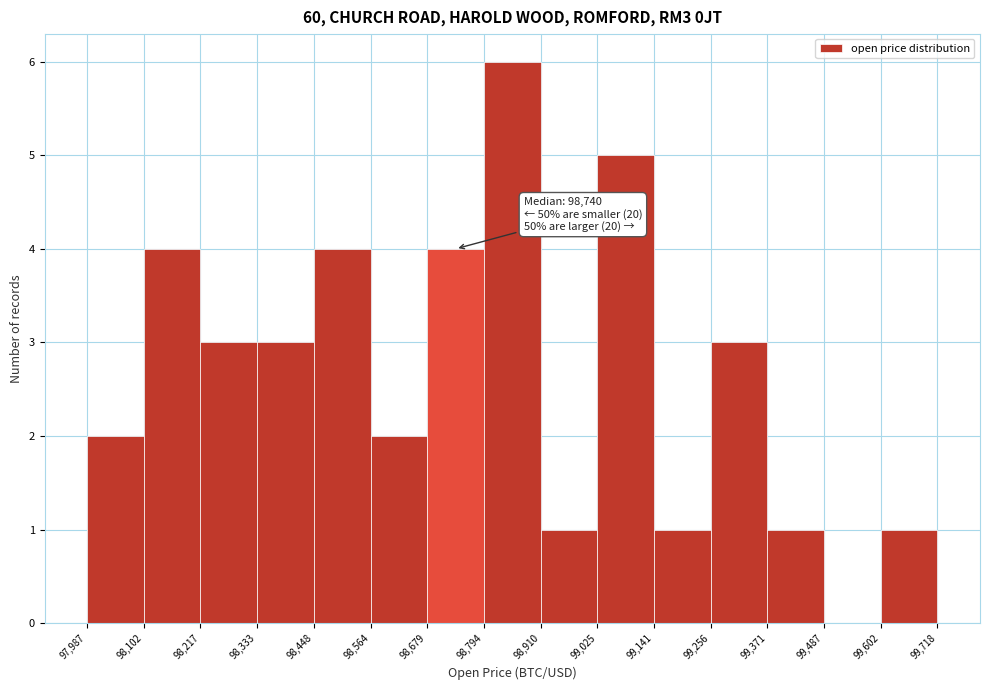

Which range on the x-axis has the tallest bar?

98,794 to 98,910